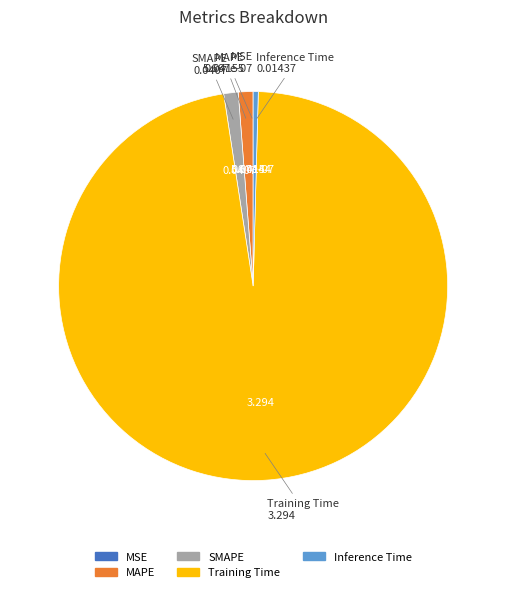

Between Training Time and SMAPE, which is larger?

Training Time